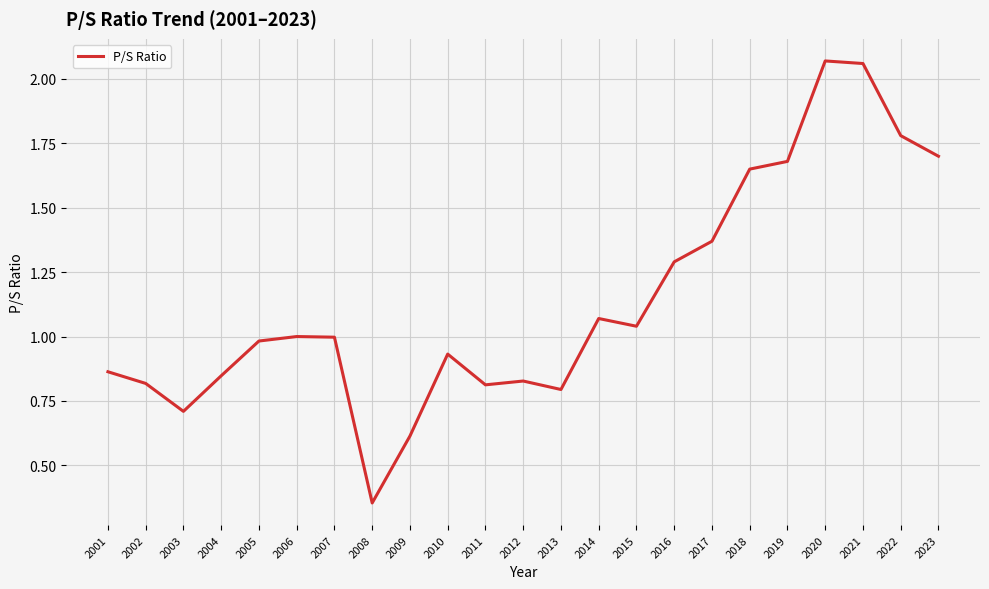

True or false: there are more than 0 points higher than both neighbors.

True